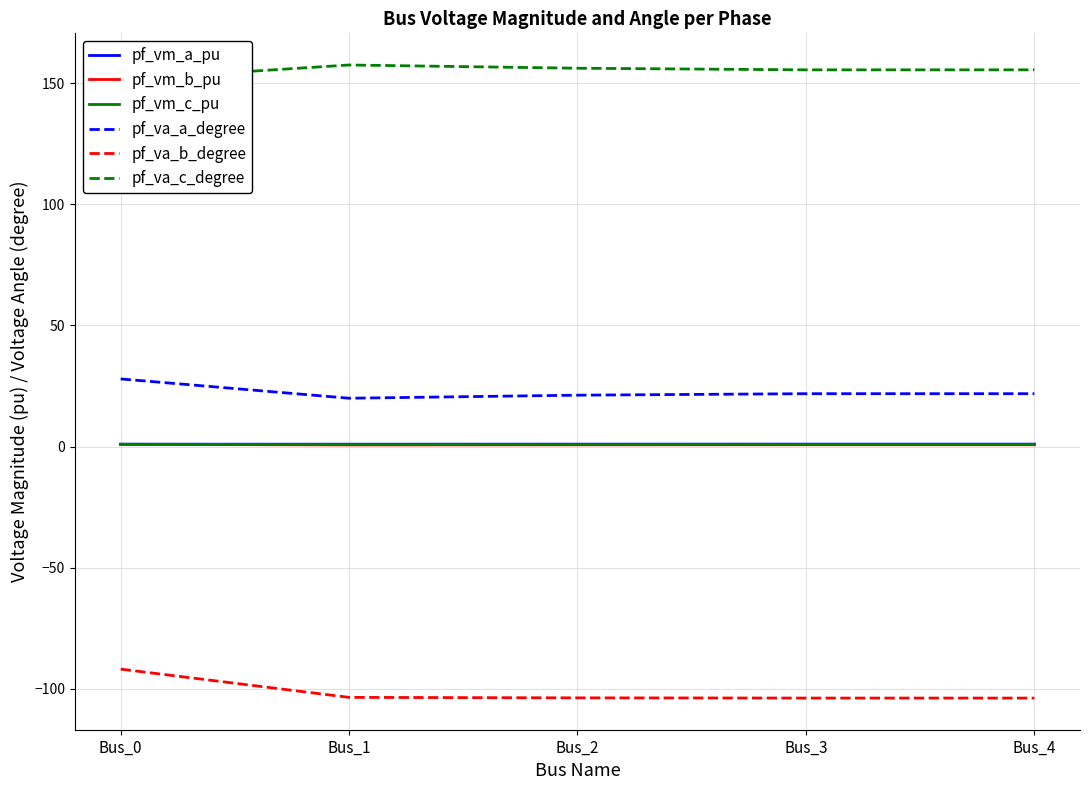

What is the difference between the second highest and minimum values in the pf_va_b_degree series?

0.3